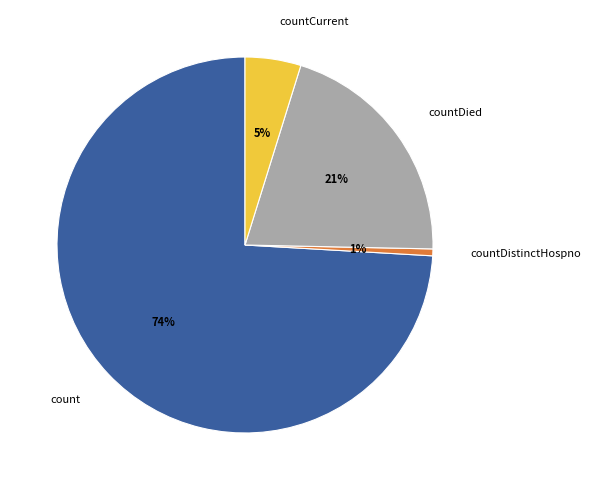

How many segments does this pie chart have?

4